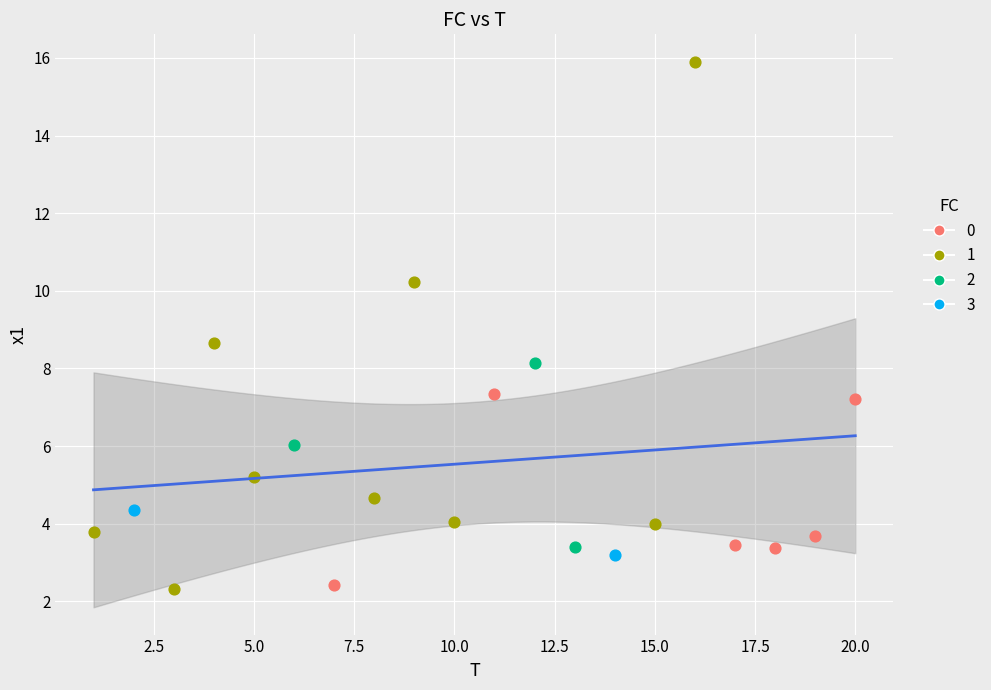

What are all the series names shown in the legend?

0, 1, 2, 3